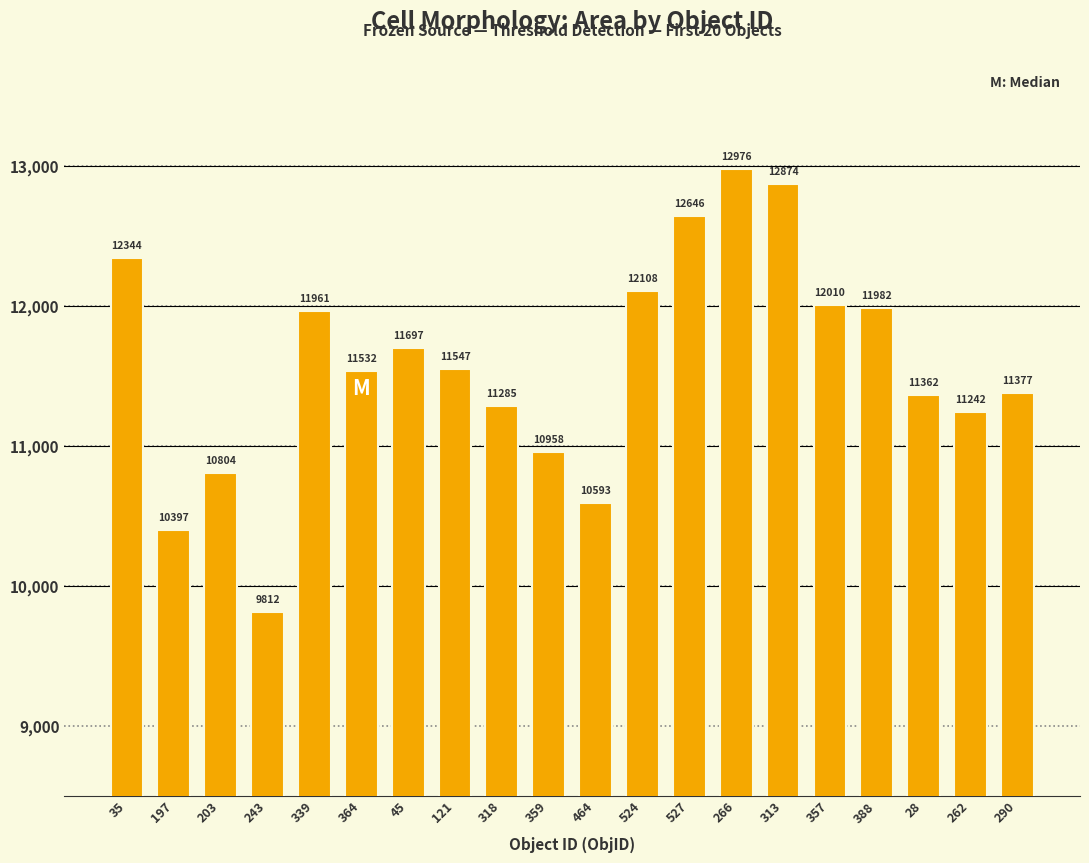

Is it true that the value at 243 is 13192.8?

False